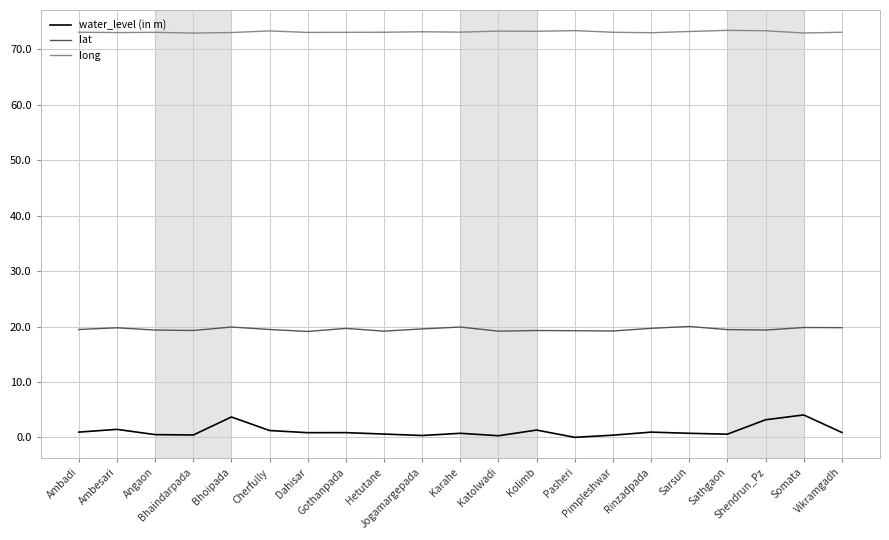

Which series has the widest spread of values?

water_level (in m)